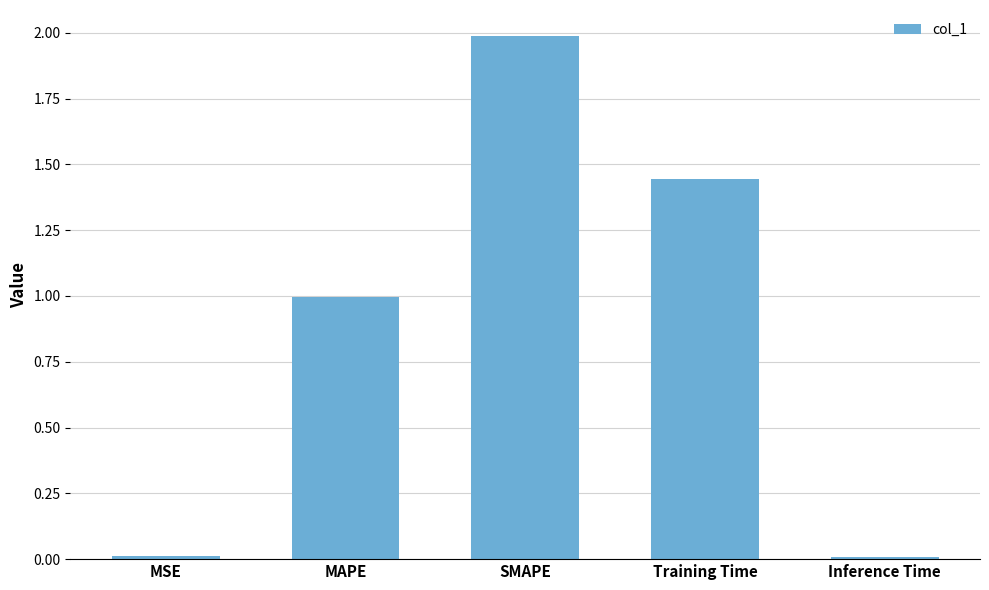

The chart shows a value of 0.0 at MSE. True or false?

True